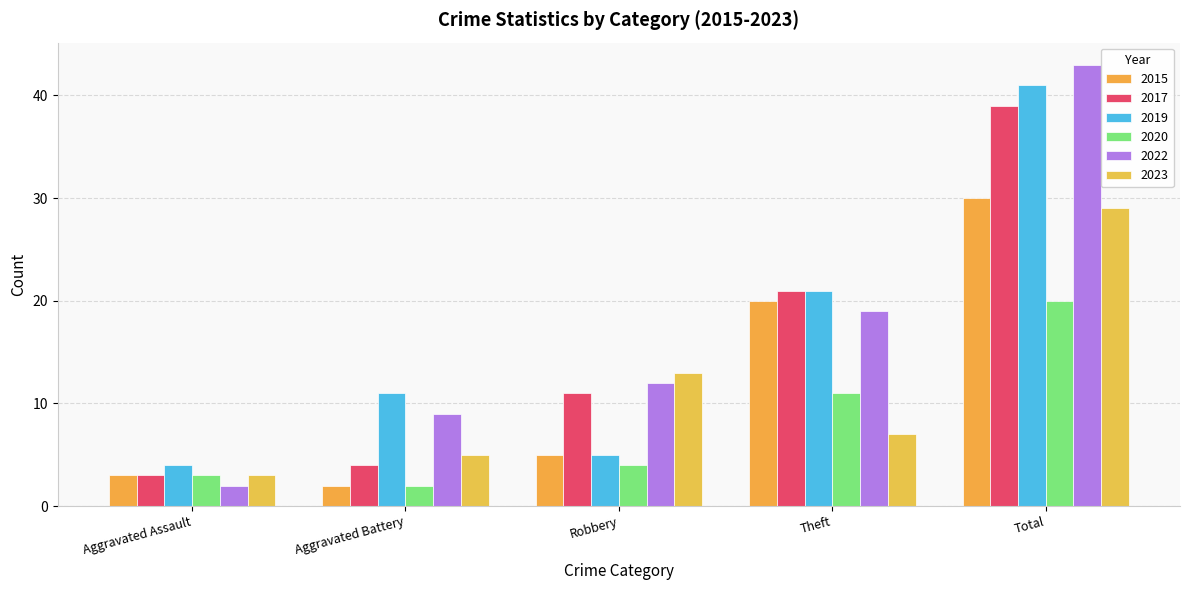

Reading left to right, list all the values displayed in this chart.

2015: Aggravated Assault=3	Aggravated Battery=2	Robbery=5	Theft=20	Total=30
2017: Aggravated Assault=3	Aggravated Battery=4	Robbery=11	Theft=21	Total=39
2019: Aggravated Assault=4	Aggravated Battery=11	Robbery=5	Theft=21	Total=41
2020: Aggravated Assault=3	Aggravated Battery=2	Robbery=4	Theft=11	Total=20
2022: Aggravated Assault=2	Aggravated Battery=9	Robbery=12	Theft=19	Total=43
2023: Aggravated Assault=3	Aggravated Battery=5	Robbery=13	Theft=7	Total=29